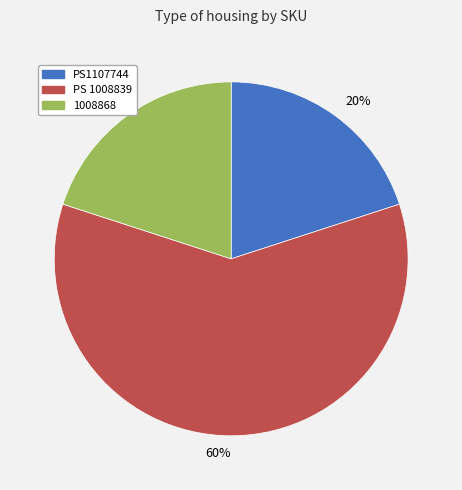

To the nearest percent, what is the difference between the largest and smallest slice percentages?

40%